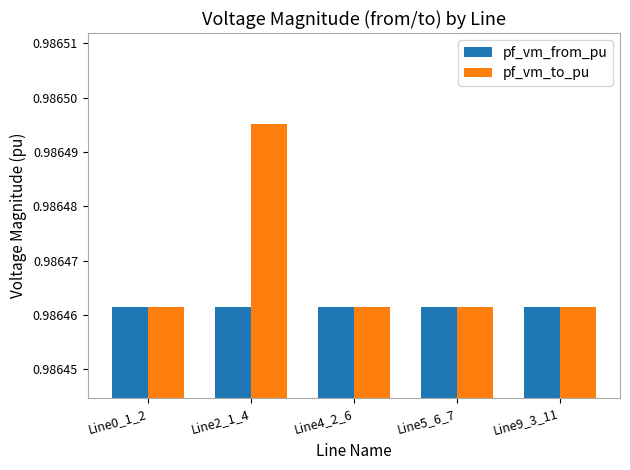

The value of pf_vm_from_pu at Line2_1_4 is 1.8. True or false?

False